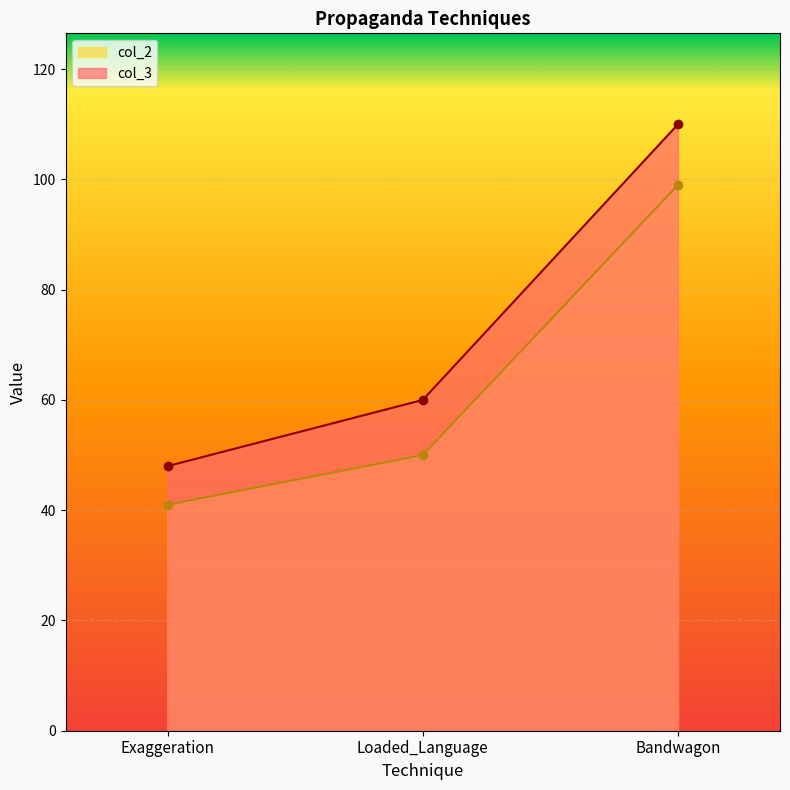

Which series changed the most between Exaggeration and Loaded_Language?

col_3